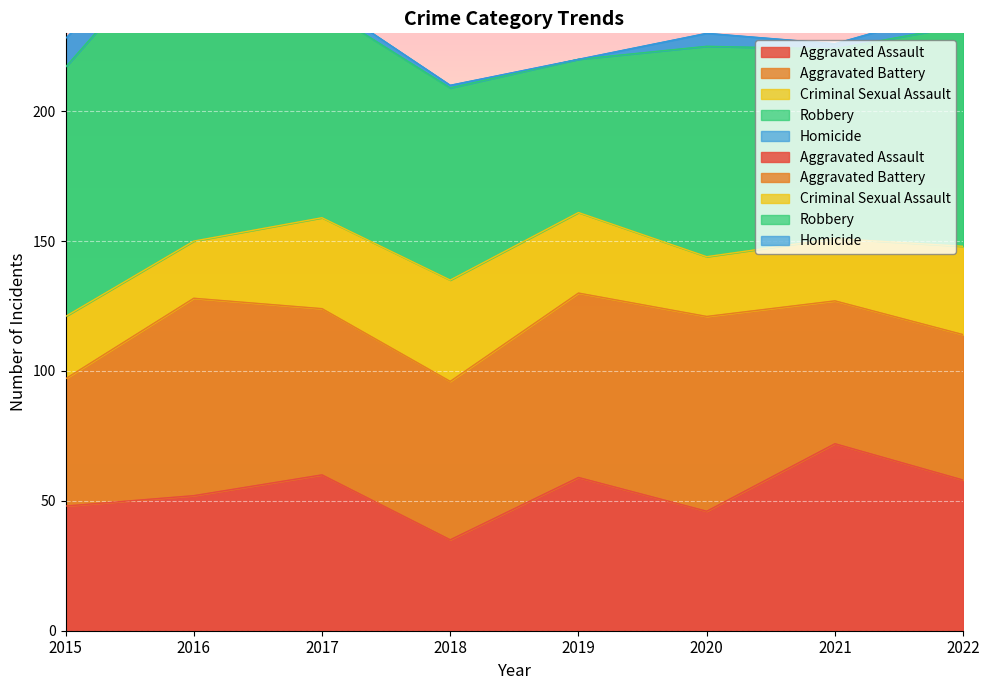

True or false: Homicide has a value of 11 at 2015.

True